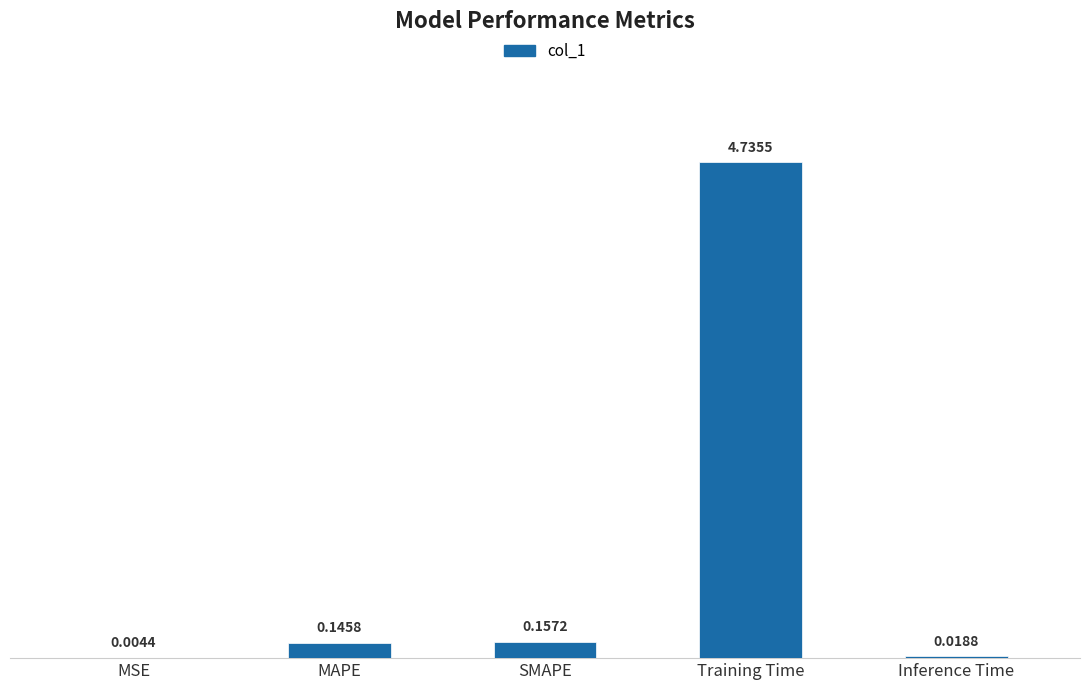

What is the sum of all values?

5.1